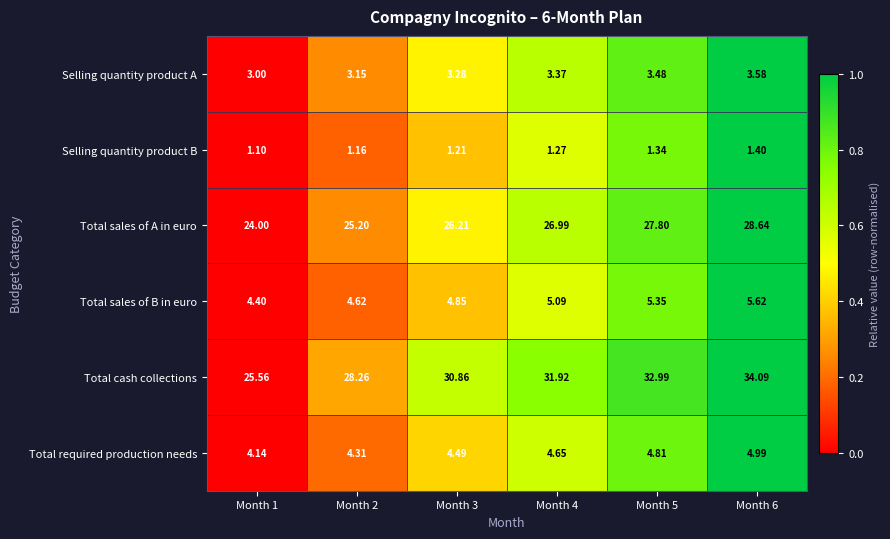

Rank the series at Month 2 from lowest to highest value.

Selling quantity product B, Selling quantity product A, Total required production needs, Total sales of B in euro, Total sales of A in euro, Total cash collections